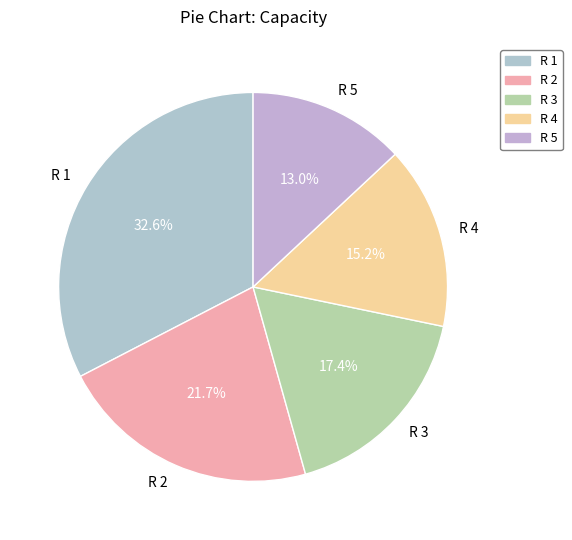

Do R 5 and R 3 together represent more than half of the pie?

No